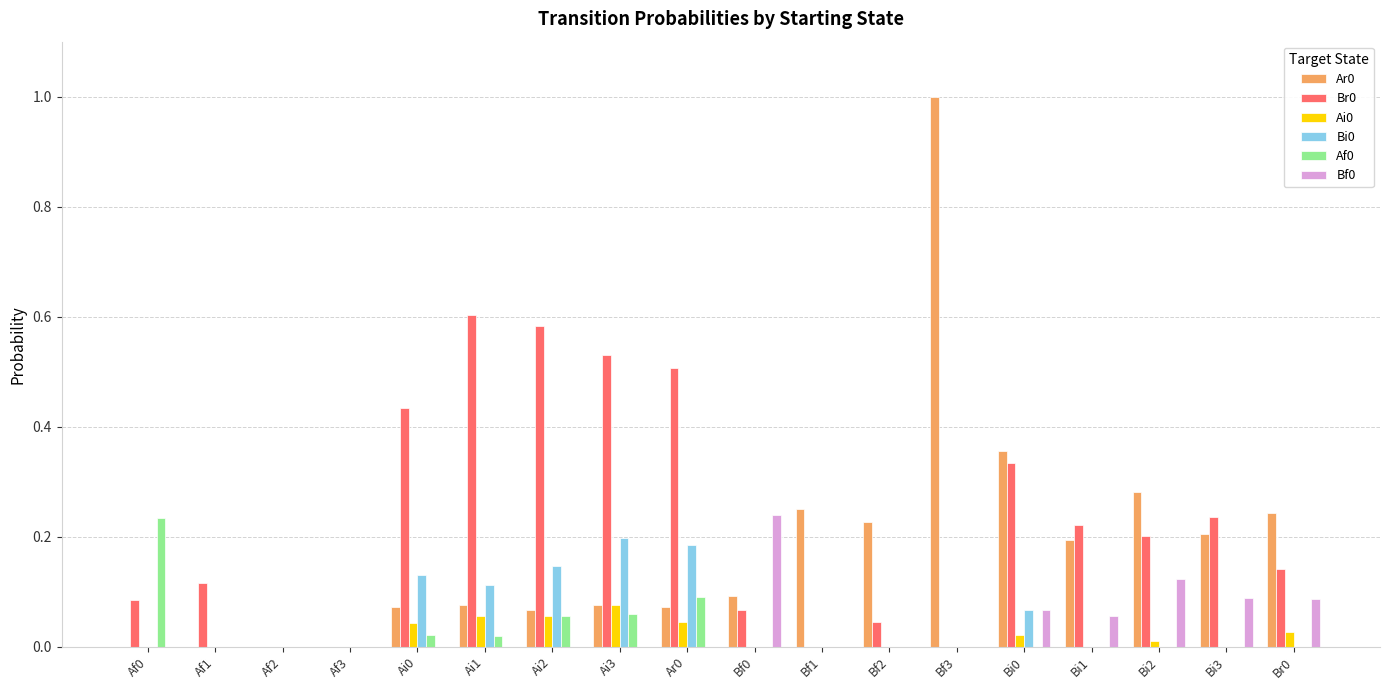

Which category has the highest value across all series?

Bf3